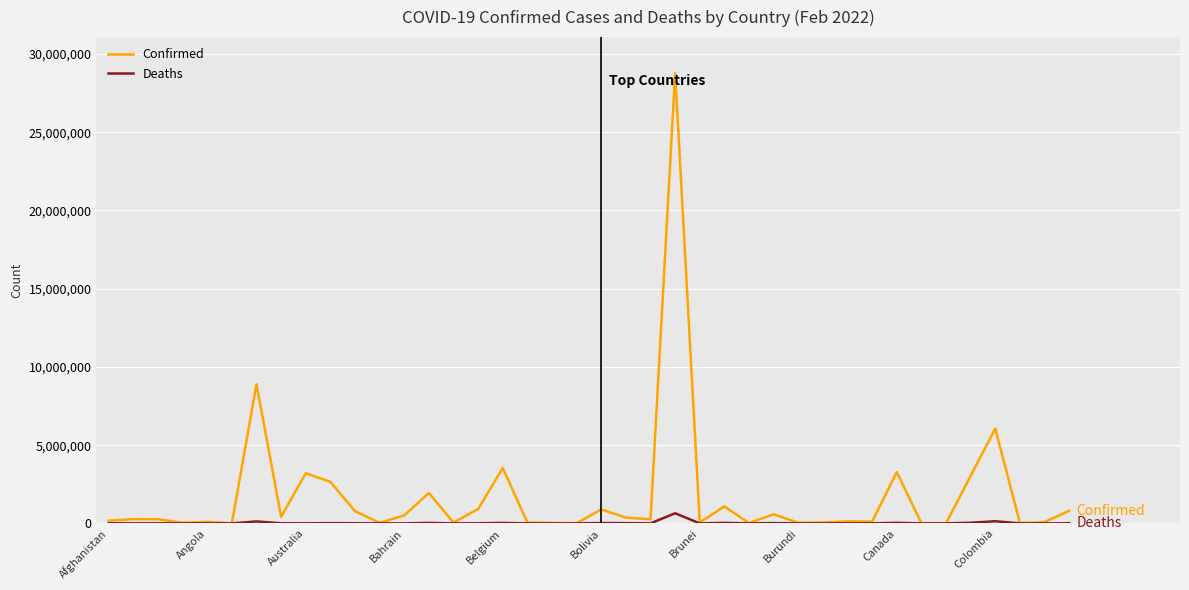

Which series has the largest range (max minus min)?

Confirmed